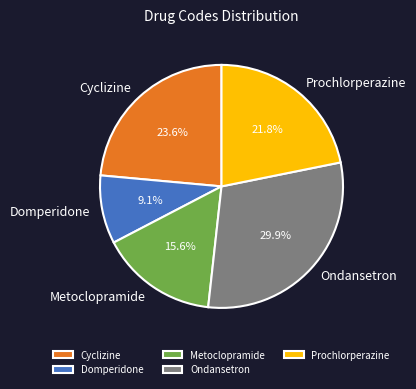

Which slice is the largest?

Ondansetron